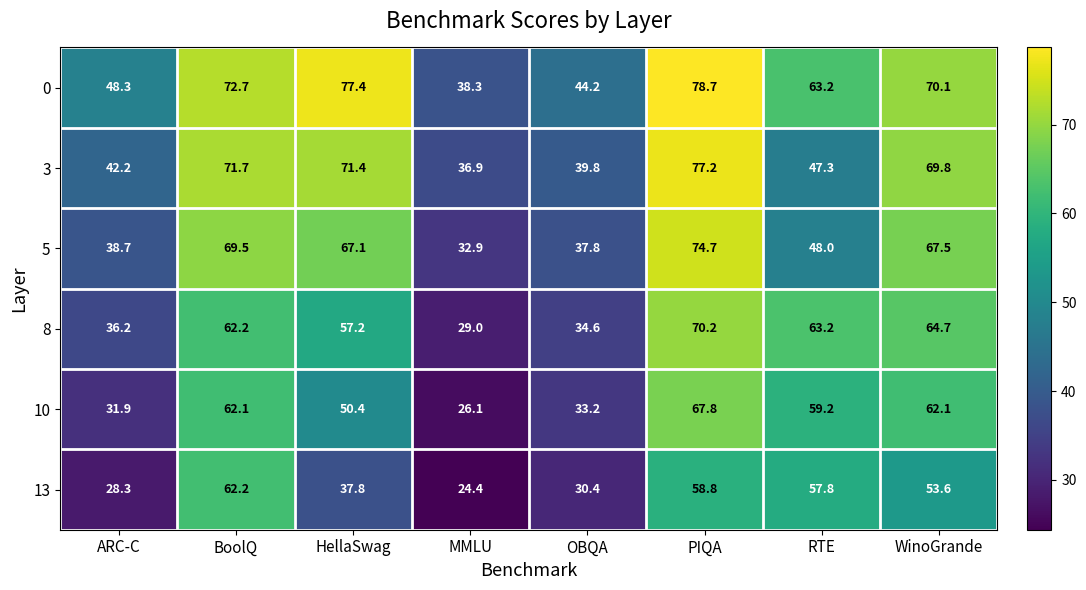

The 8 series shows 107.6 at RTE. True or false?

False